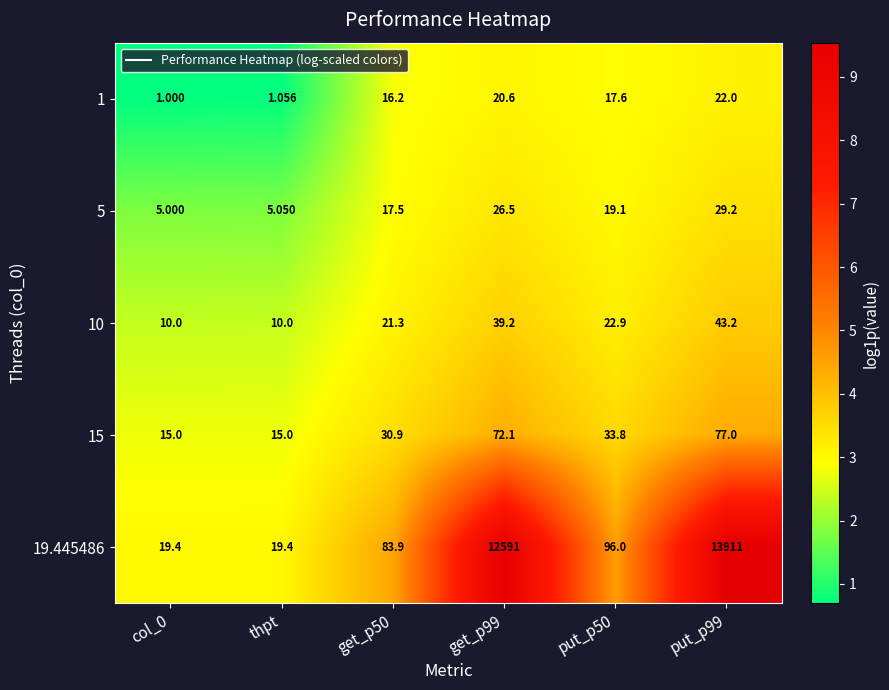

How many values in the 15 series exceed 33?

3